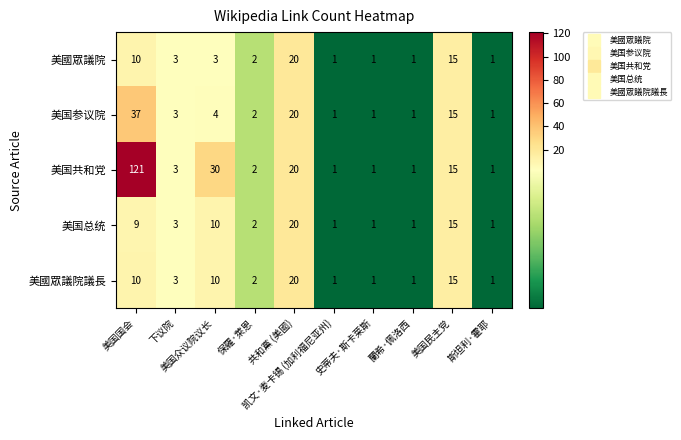

Which series has the largest total across all categories?

美国共和党